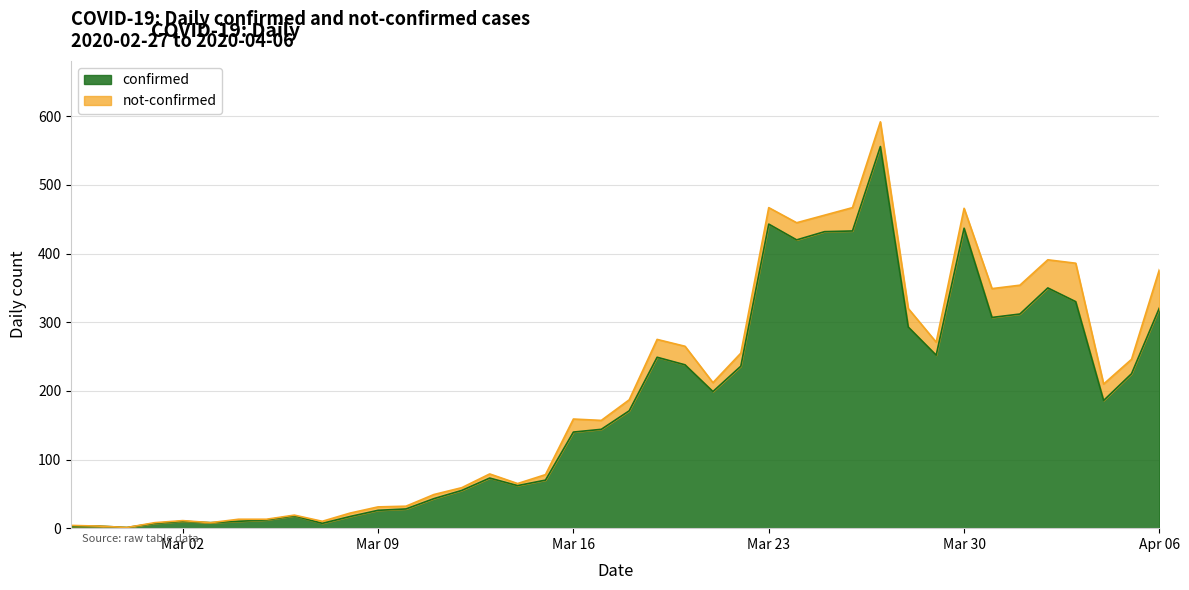

What is the label of the 2nd point from the right?

2020-04-05